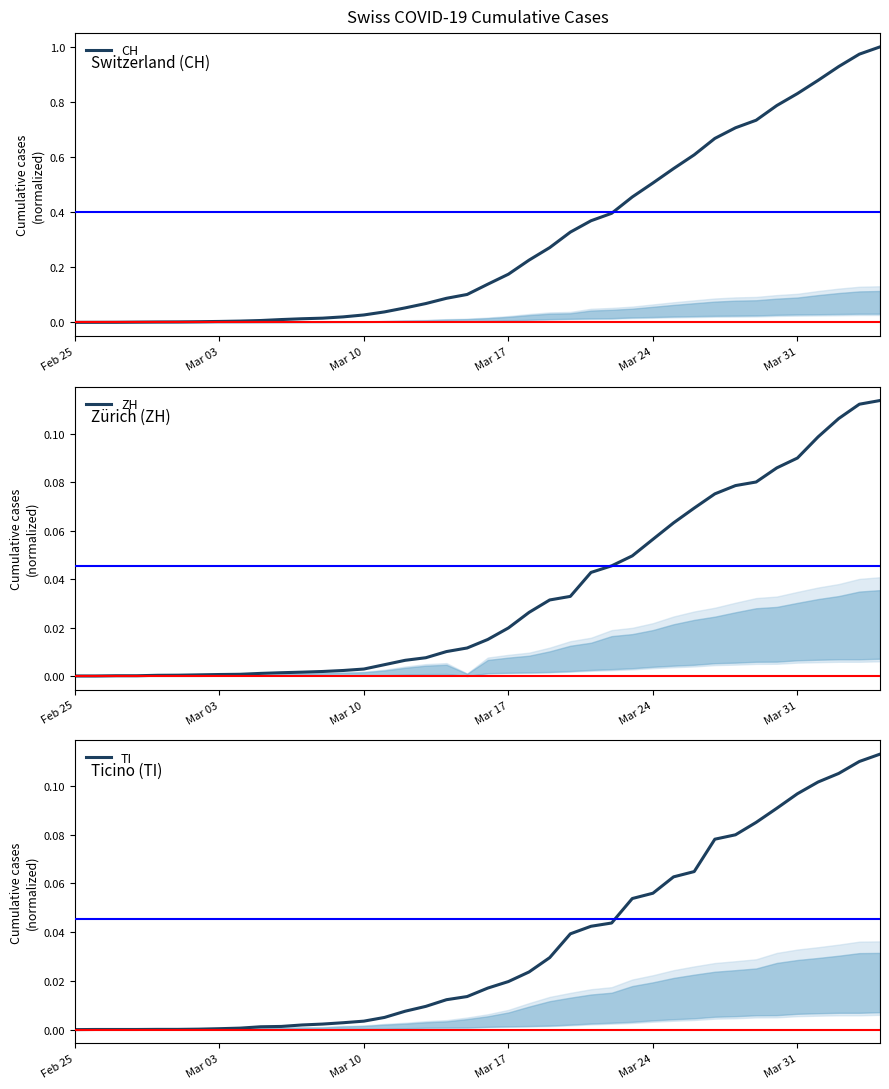

Which series has the largest range (max minus min)?

CH